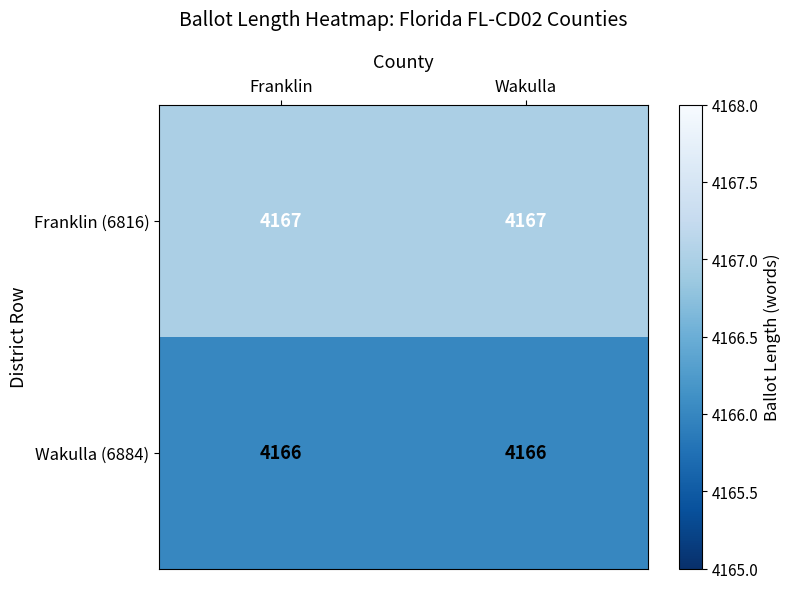

Rank the series by their average value, from lowest to highest.

Wakulla (6884), Franklin (6816)